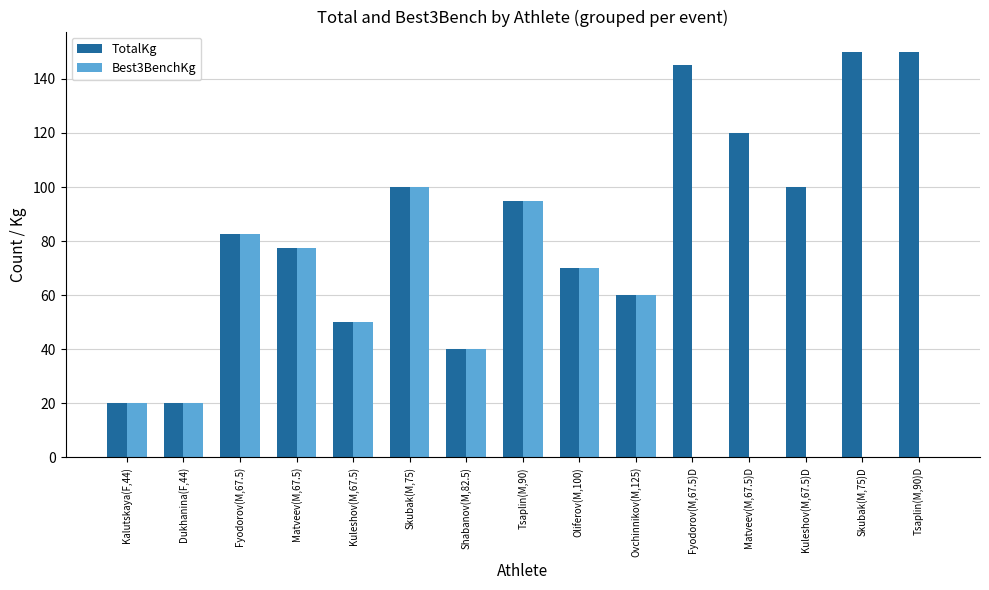

Reading left to right, extract all data points from this chart.

TotalKg: Kalutskaya(F,44)=20.0	Dukhanina(F,44)=20.0	Fyodorov(M,67.5)=82.5	Matveev(M,67.5)=77.5	Kuleshov(M,67.5)=50.0	Skubak(M,75)=100.0	Shabanov(M,82.5)=40.0	Tsaplin(M,90)=95.0	Oliferov(M,100)=70.0	Ovchinnikov(M,125)=60.0	Fyodorov(M,67.5)D=145.0	Matveev(M,67.5)D=120.0	Kuleshov(M,67.5)D=100.0	Skubak(M,75)D=150.0	Tsaplin(M,90)D=150.0
Best3BenchKg: Kalutskaya(F,44)=20.0	Dukhanina(F,44)=20.0	Fyodorov(M,67.5)=82.5	Matveev(M,67.5)=77.5	Kuleshov(M,67.5)=50.0	Skubak(M,75)=100.0	Shabanov(M,82.5)=40.0	Tsaplin(M,90)=95.0	Oliferov(M,100)=70.0	Ovchinnikov(M,125)=60.0	Fyodorov(M,67.5)D=0.0	Matveev(M,67.5)D=0.0	Kuleshov(M,67.5)D=0.0	Skubak(M,75)D=0.0	Tsaplin(M,90)D=0.0